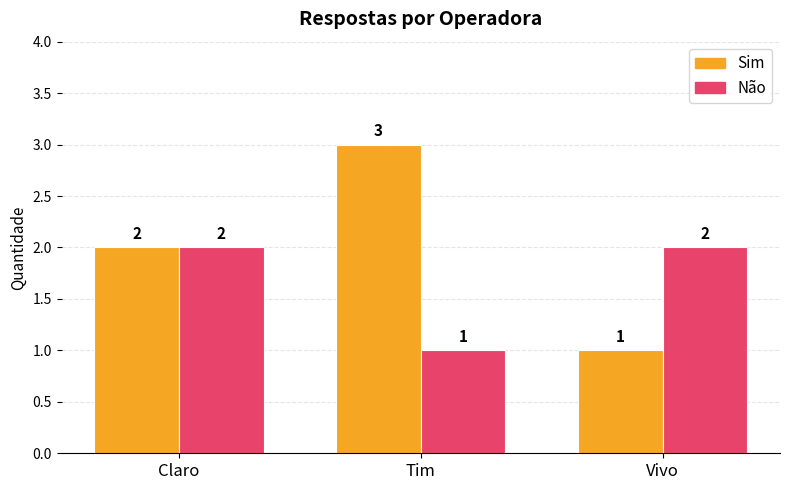

How many bars are there in total?

6